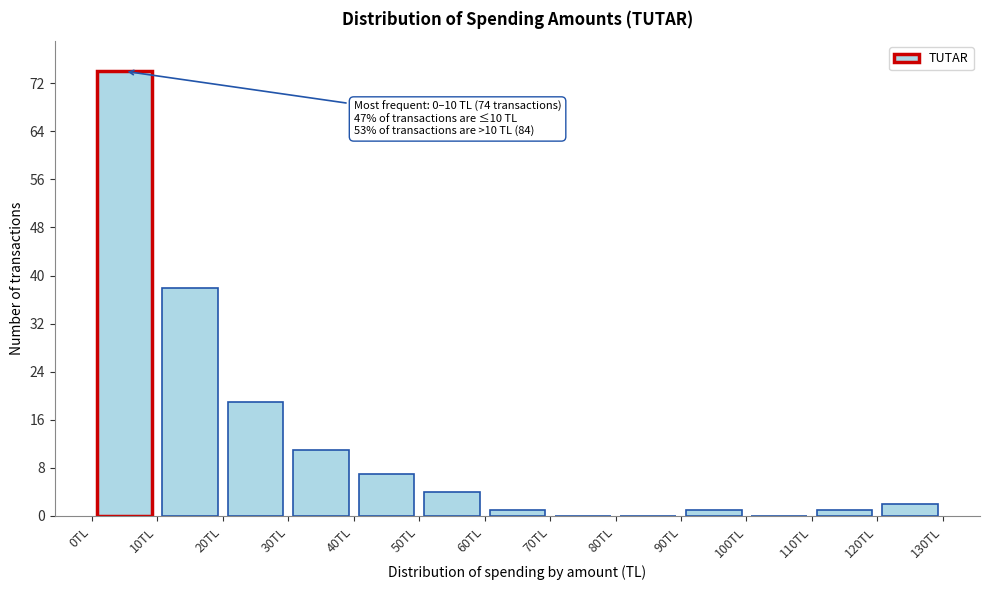

Which range on the x-axis has the tallest bar?

0 to 10